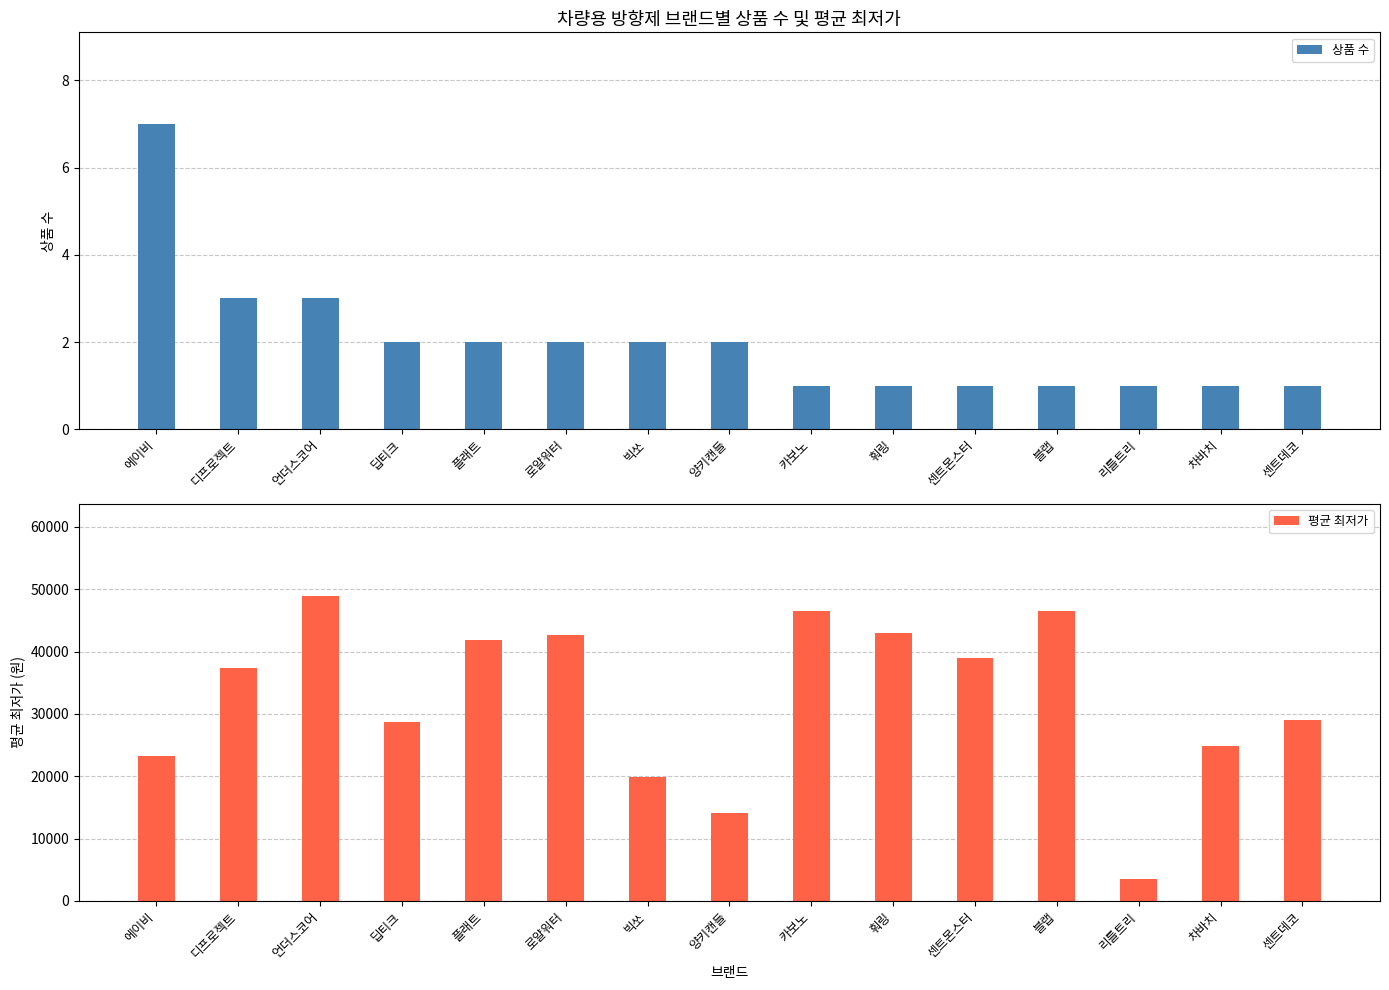

What position from the left is 센트데코?

15